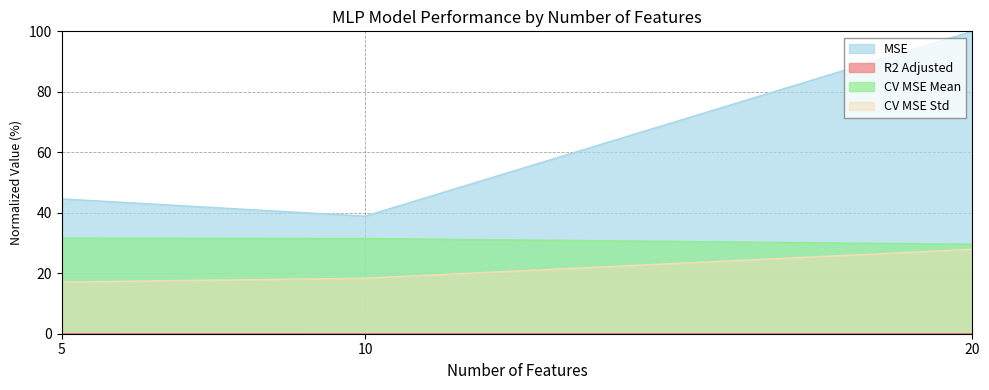

What is the approximate value of CV MSE Std at 20?

27.9